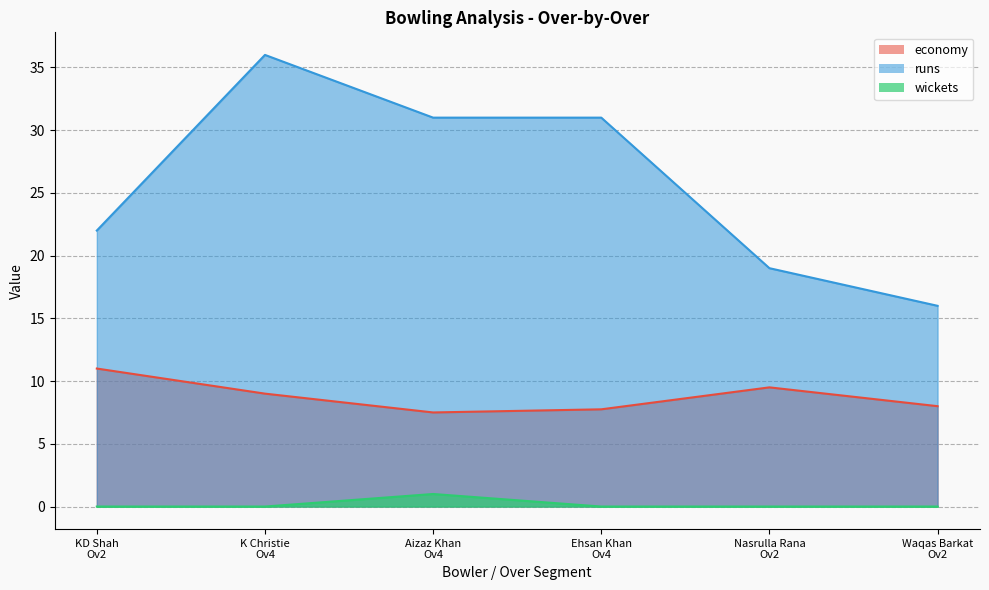

What is the difference between the maximum and minimum values in the wickets series?

1.0